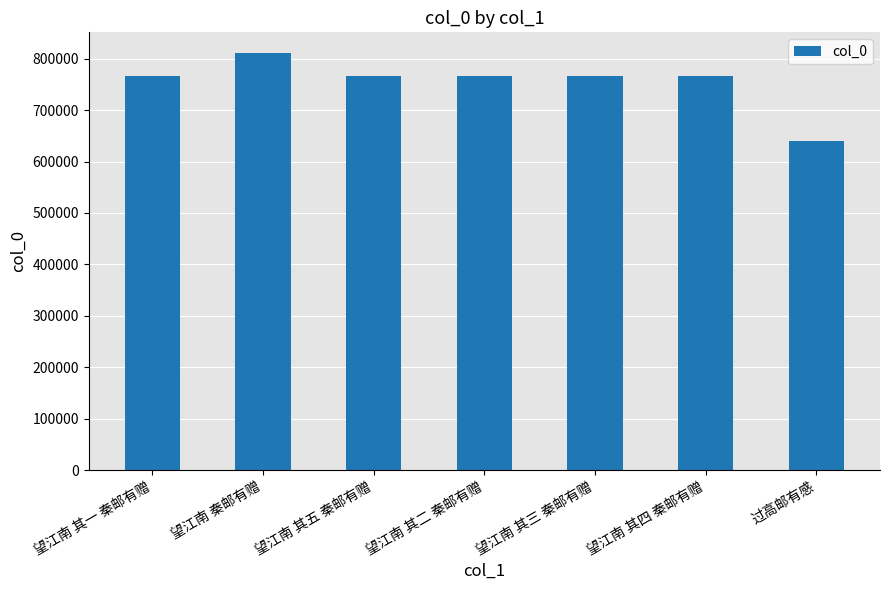

At which category does the chart reach its peak across all series?

望江南 秦邮有赠